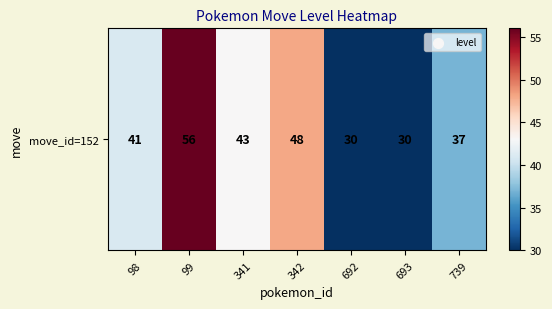

How many data points does each series have?

7